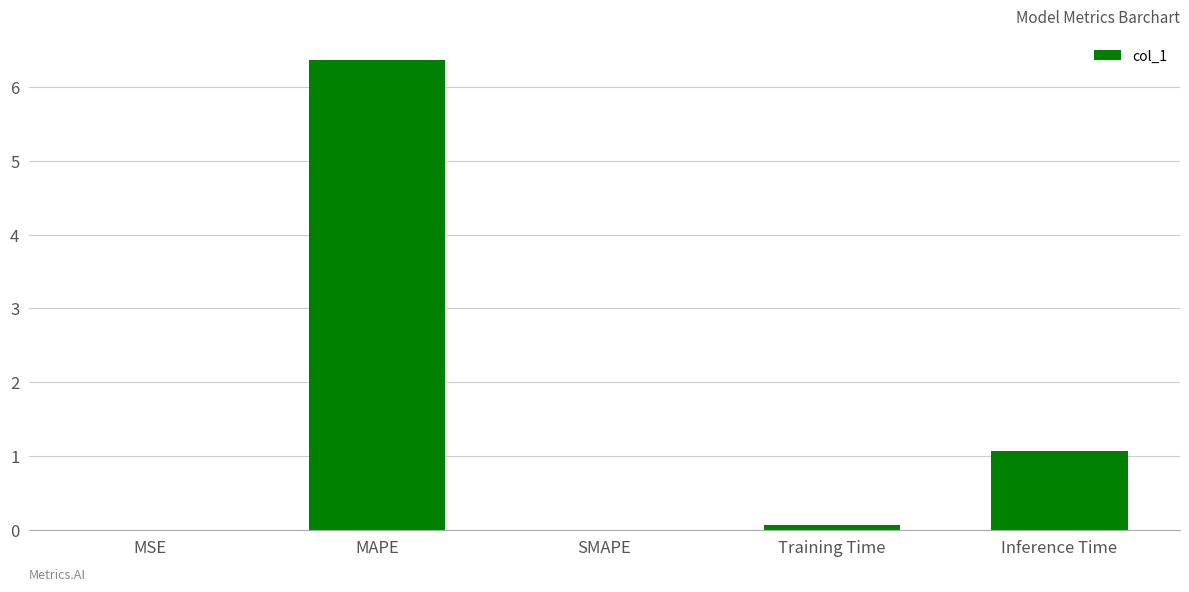

Between SMAPE and Training Time, which is larger?

Training Time